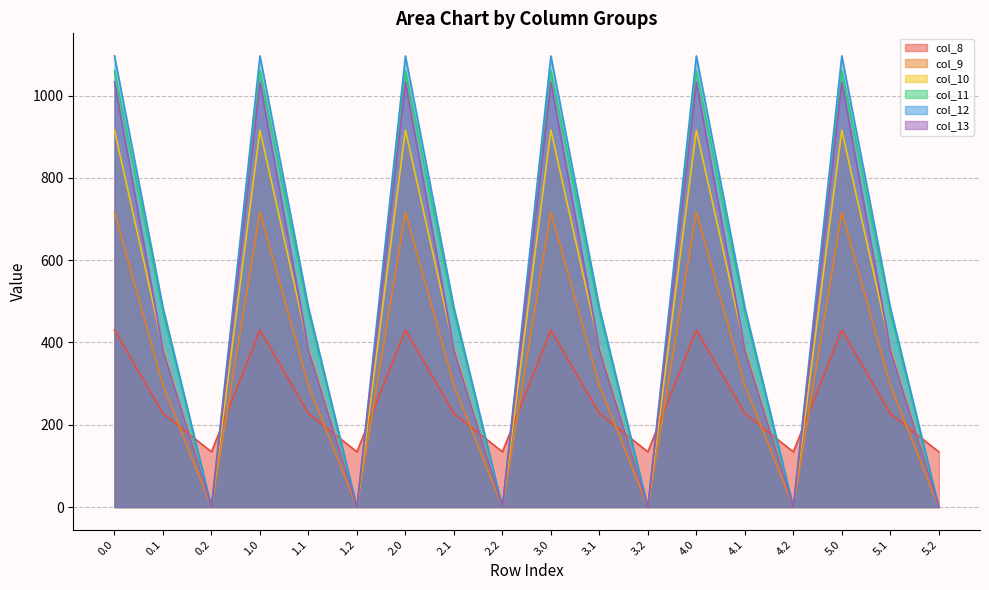

How many values in the col_13 series are below 382?

6